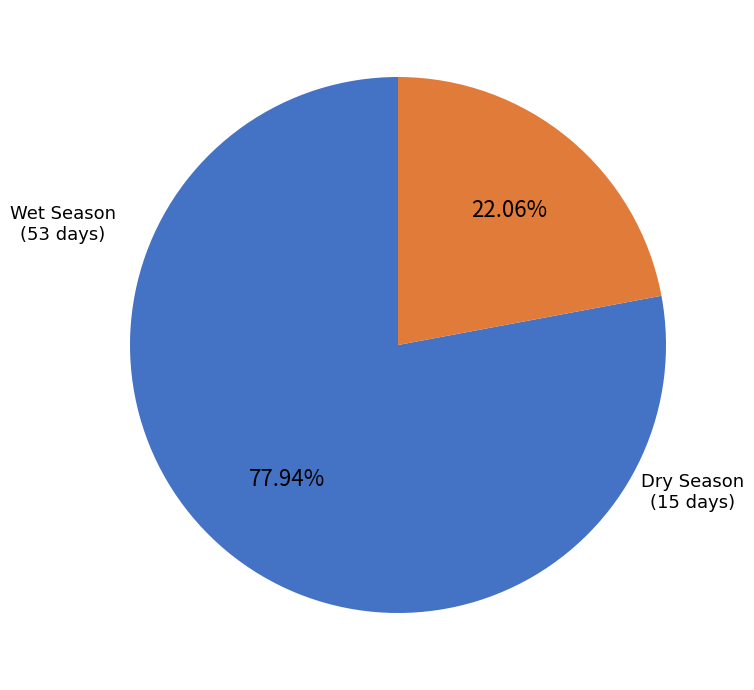

Is there a majority slice in this chart?

Yes